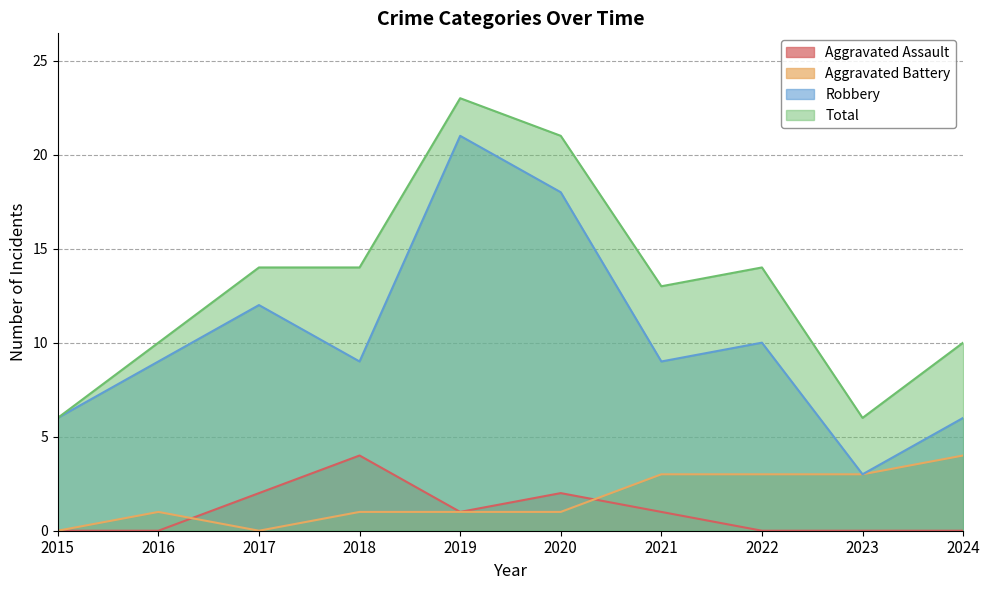

Between 2016 and 2021, which is larger?

2021